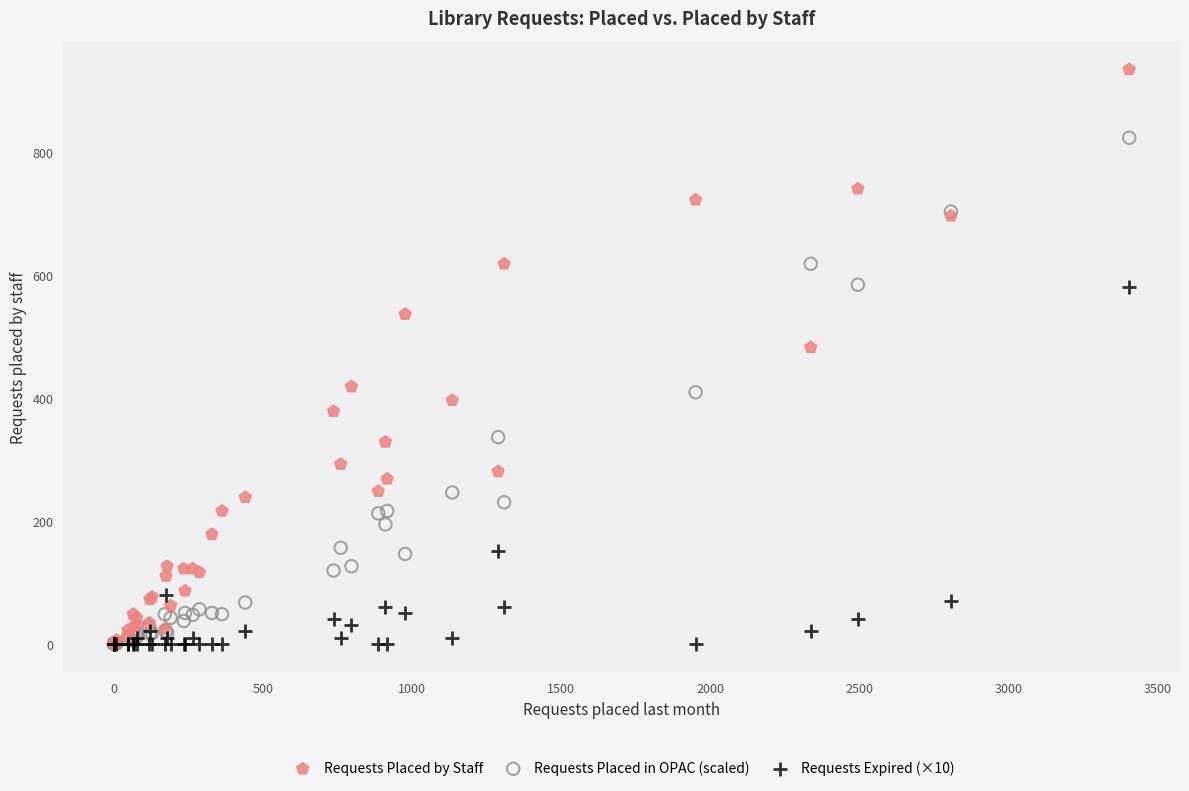

Which series reaches the maximum Y coordinate?

Requests Placed by Staff